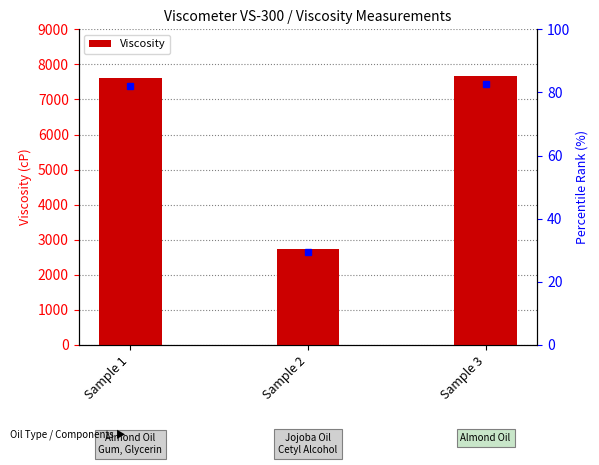

Between Sample 1 and Sample 2, which is larger?

Sample 1